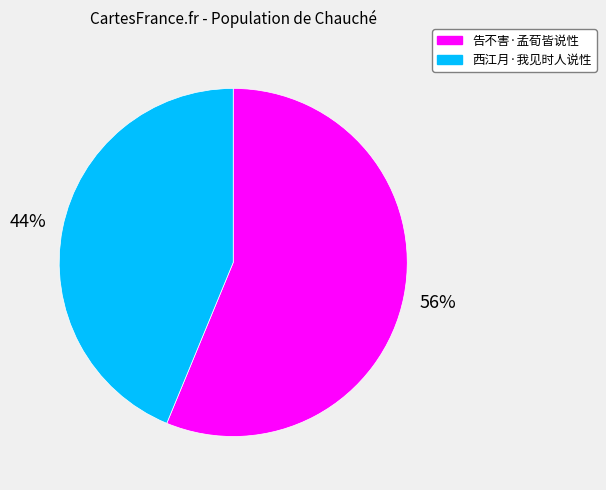

Does any single category account for the majority?

Yes